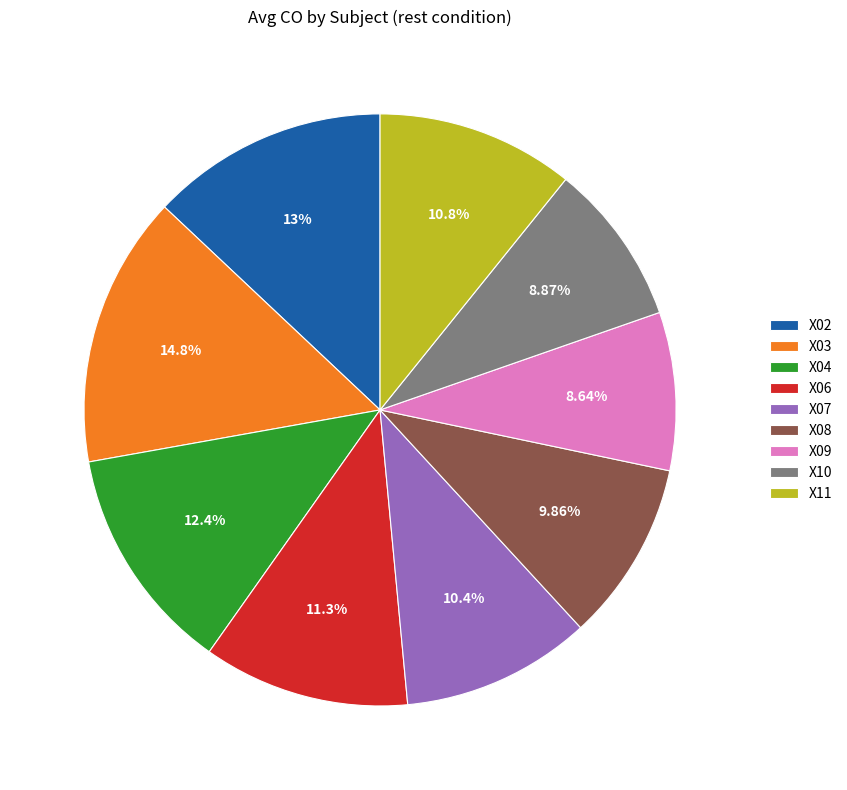

Count the number of slices in the pie.

9